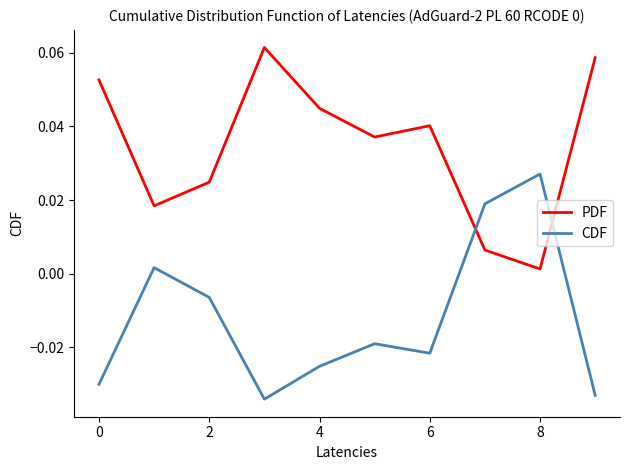

List the series in order of their overall mean, highest first.

PDF, CDF